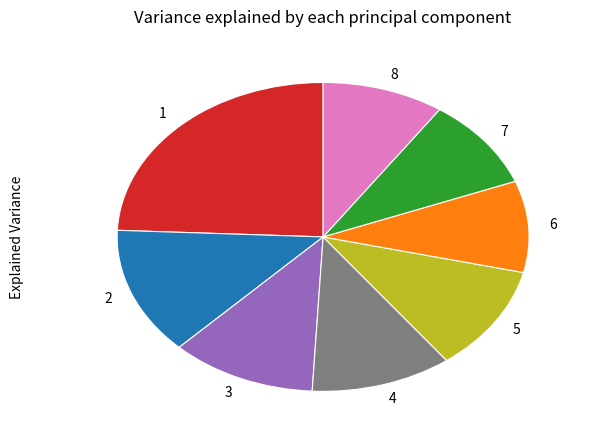

Is the sum of 4 and 5 greater than half?

No